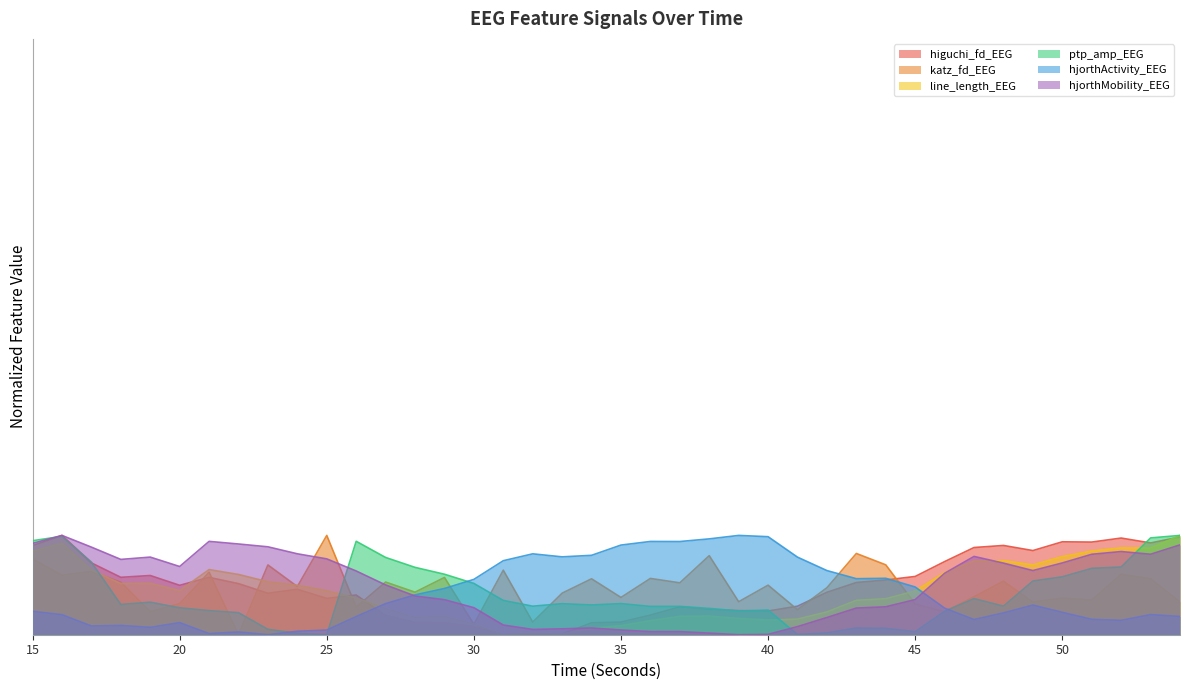

What is the value of the katz_fd_EEG point at the 11th from the left?

1.0